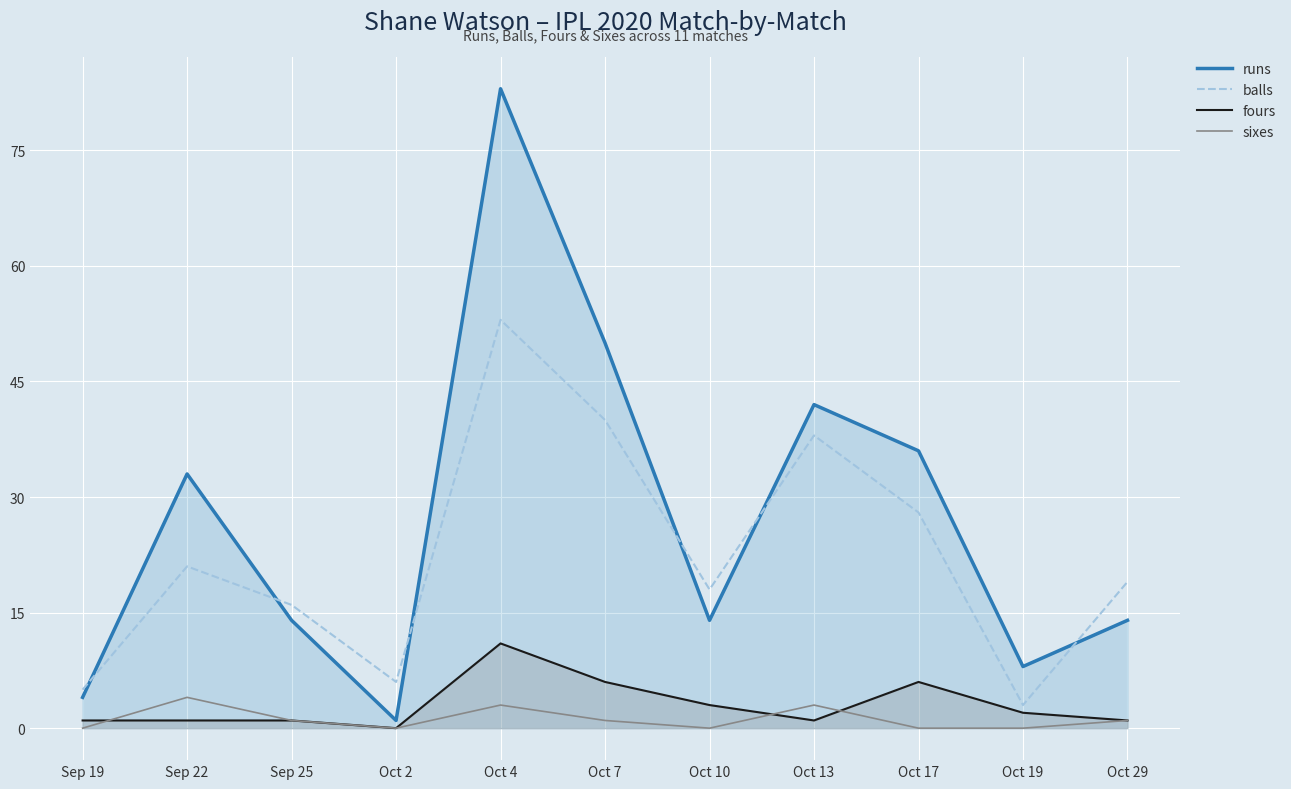

Between which two adjacent categories do sixes and fours first intersect?

Sep 19 and Sep 22